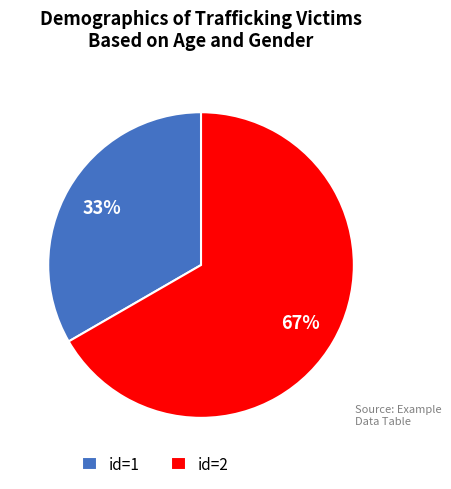

What is the ratio of the value at id=1 to the value at id=2?

0.5